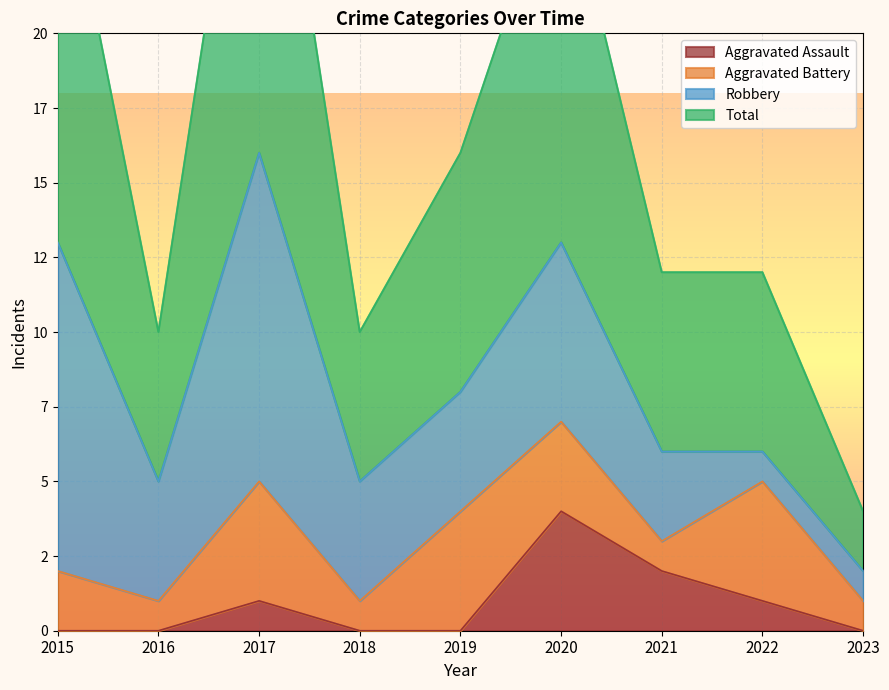

The Total series shows 6 at 2023. True or false?

False